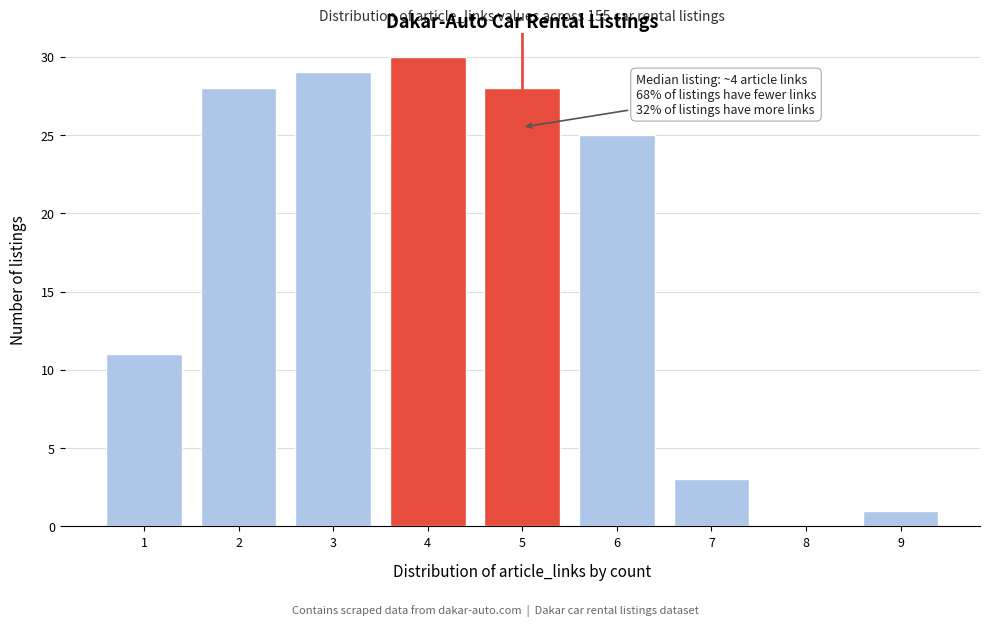

Reading right to left, what are all the values shown in this chart?

9=1	8=0	7=3	6=25	5=28	4=30	3=29	2=28	1=11